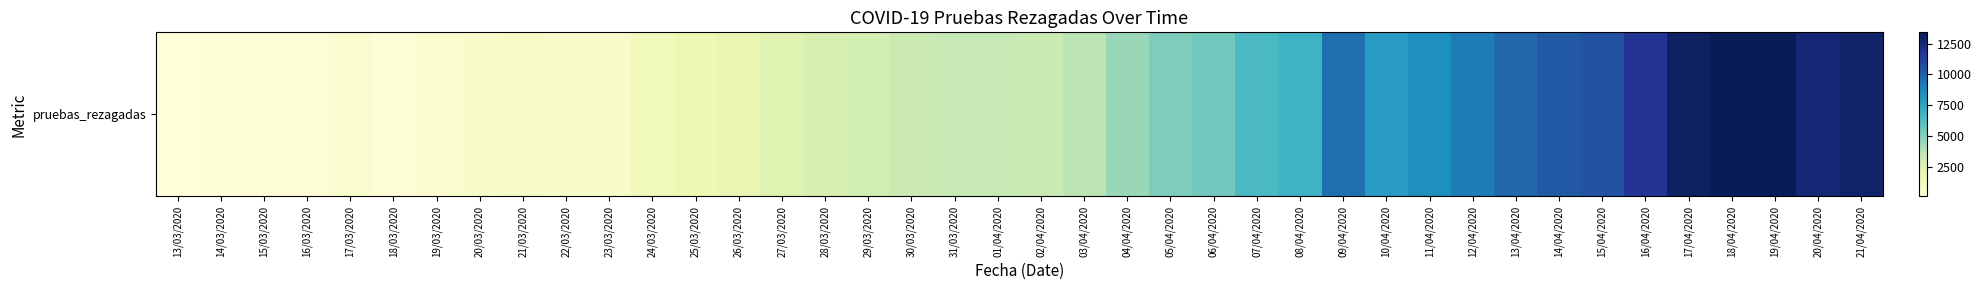

How many data points are less than 3428?

20